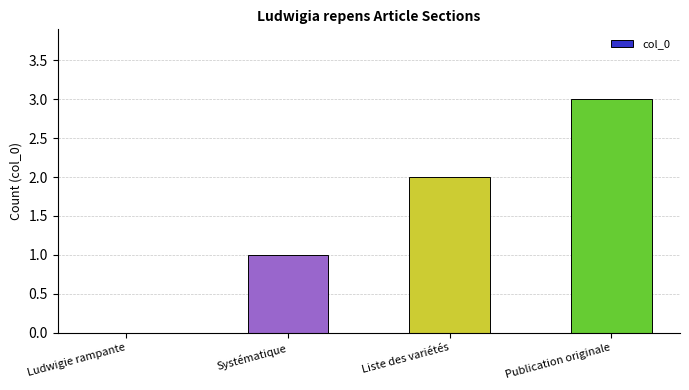

What is the sum of all values?

6